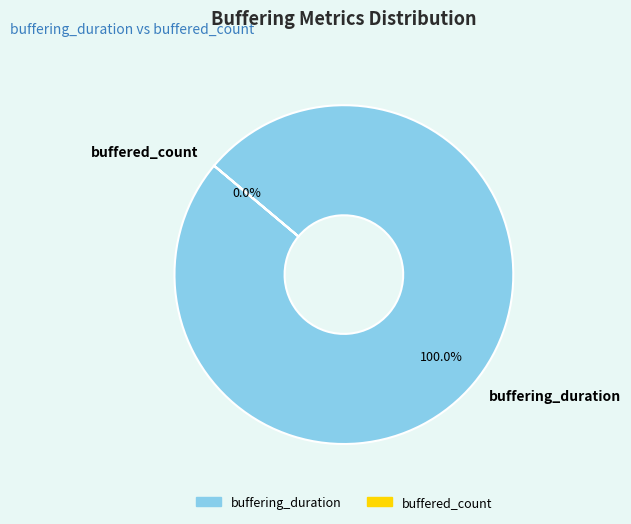

Which category has the biggest portion of the pie?

buffering_duration